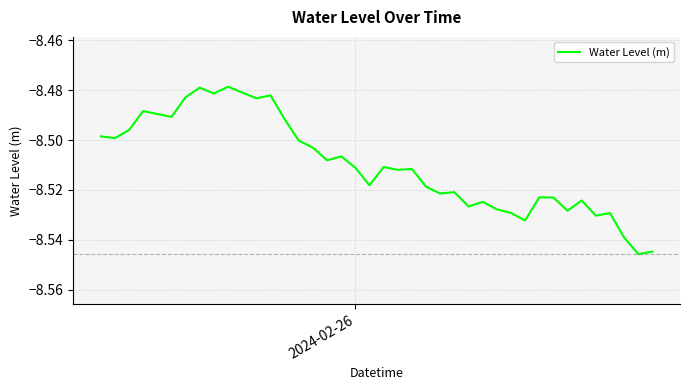

What is the maximum value shown in the chart?

-8.5